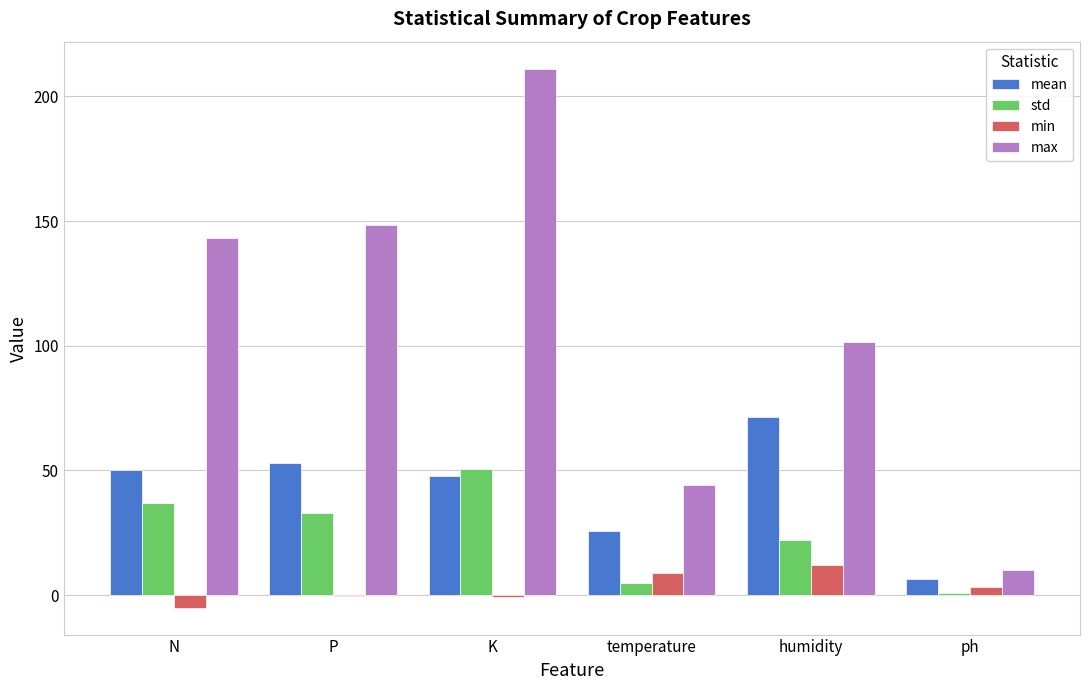

How many groups of bars are there?

6